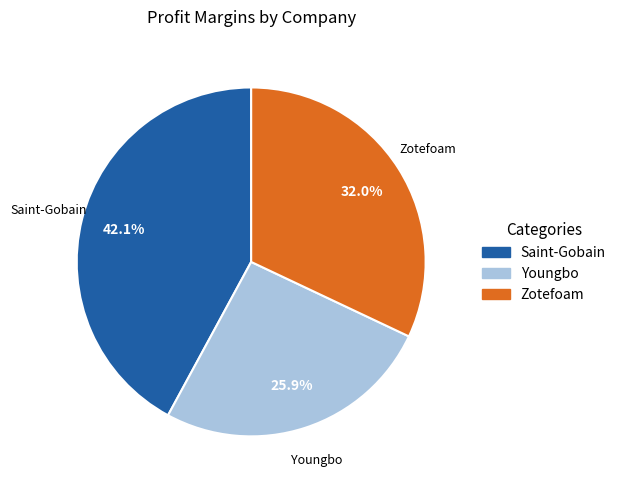

Count the number of slices in the pie.

3